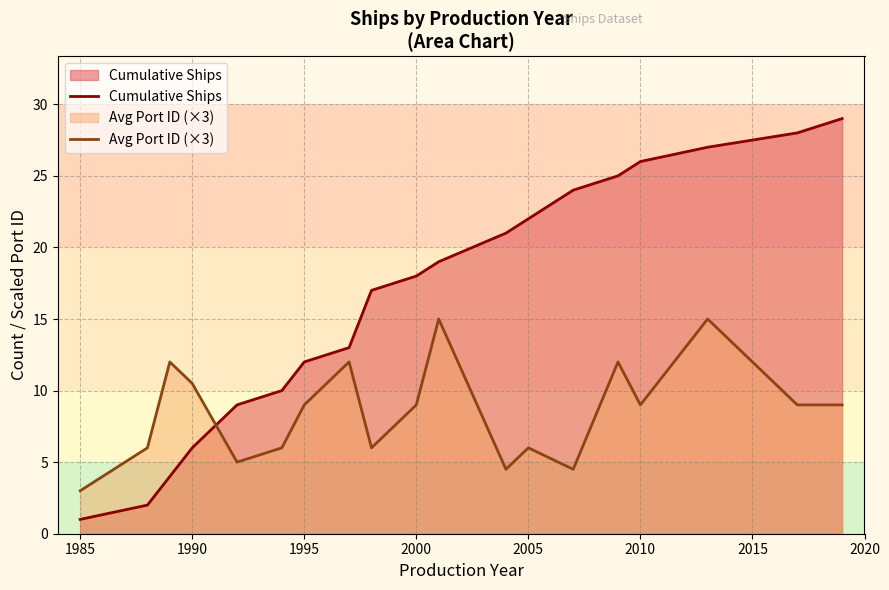

True or false: Cumulative Ships and Avg Port ID (×3) cross at least once.

True